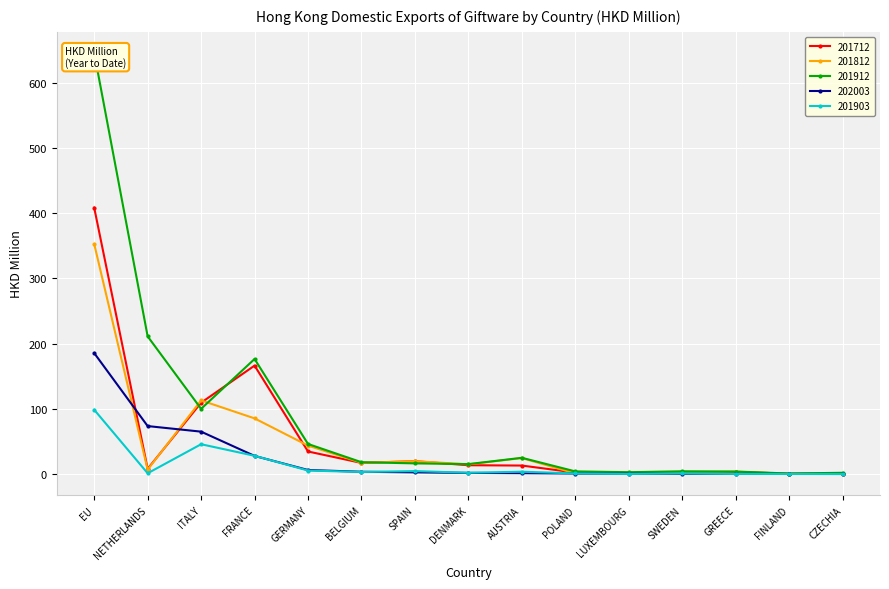

Rank the series by their maximum value, from lowest to highest.

201903, 202003, 201812, 201712, 201912